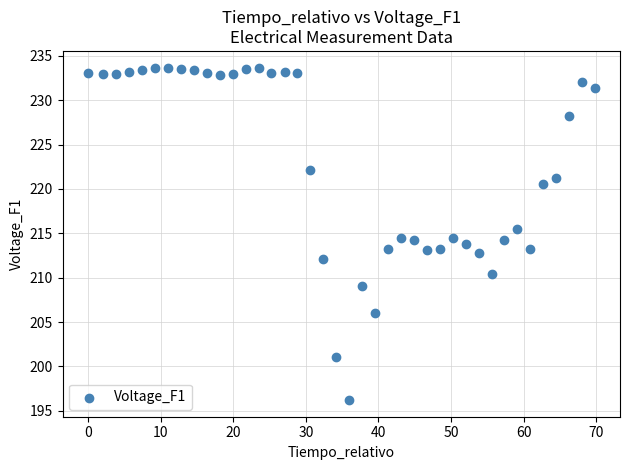

What is the range of X values (max minus min)?

69.8